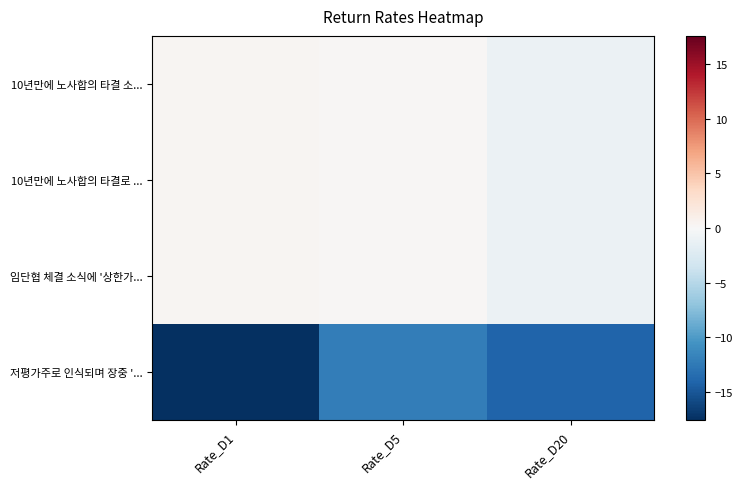

At which category is the sum across all series the highest?

Rate_D5